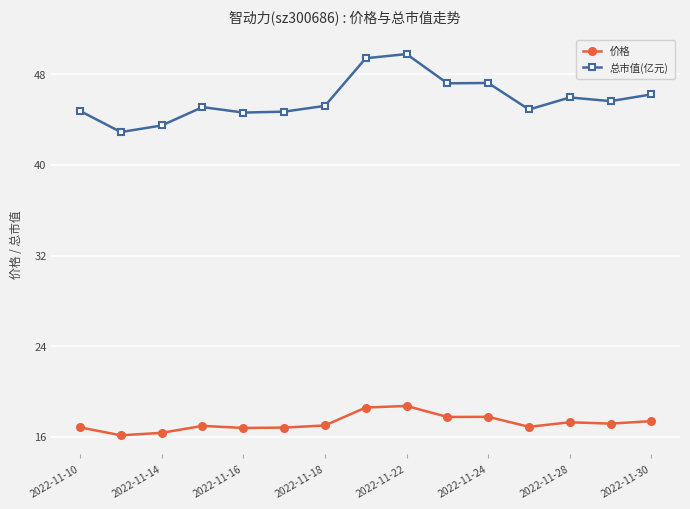

What is the greatest value displayed?

49.8